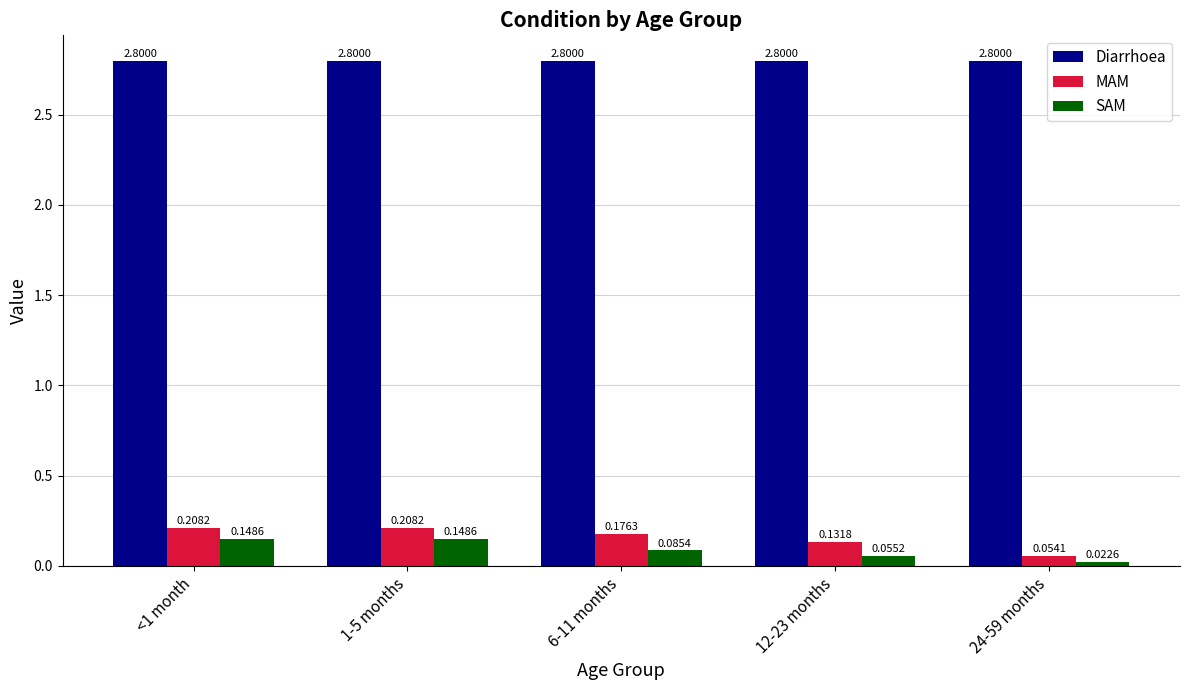

How many SAM values are between 0 and 1?

5